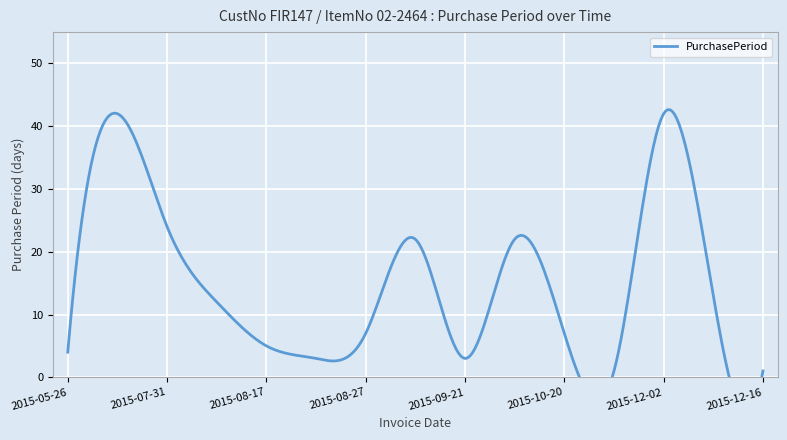

What is the change in value from 2015-08-20 to 2015-10-20?

+4